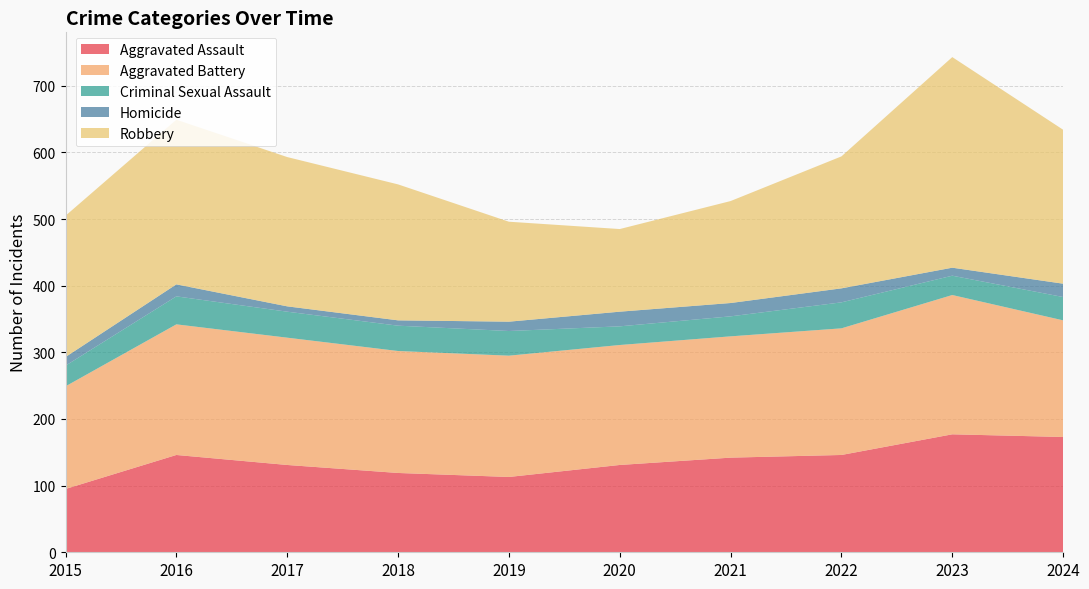

Reading left to right, what are all the values shown in this chart?

Aggravated Assault: 95	146	131	119	113	131	142	146	177	173
Aggravated Battery: 154	196	191	183	182	180	182	190	209	175
Criminal Sexual Assault: 31	42	39	38	37	28	30	39	29	35
Homicide: 13	18	8	8	14	22	20	21	12	20
Robbery: 212	247	224	204	150	124	153	198	316	231